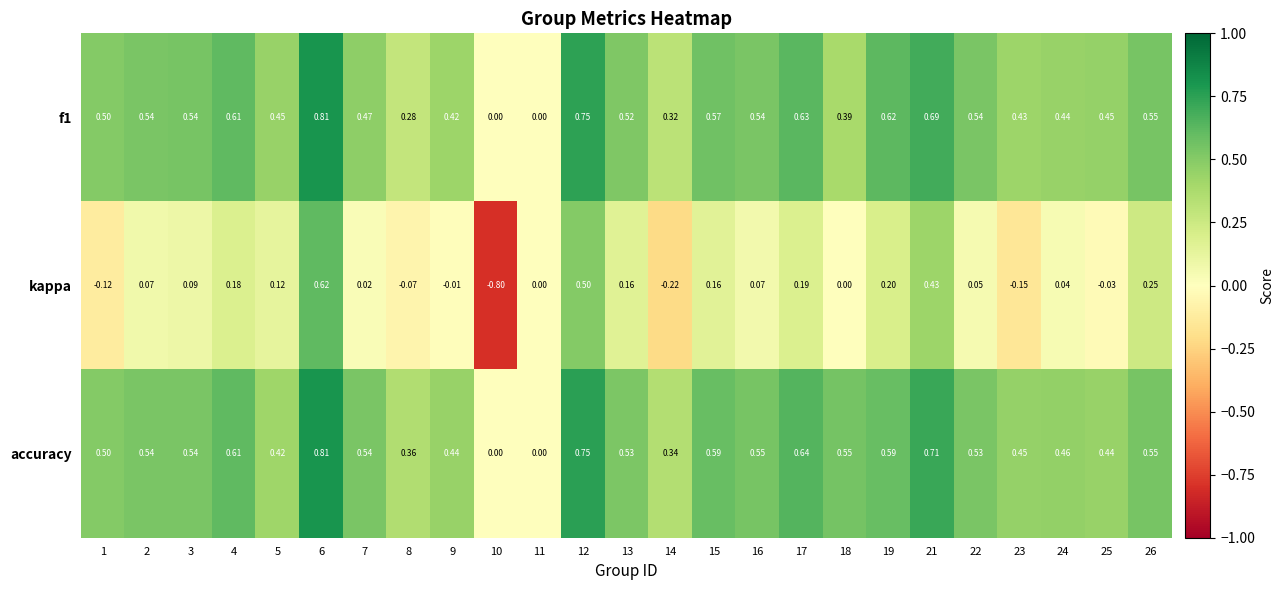

Between 7 and 10, which series saw the biggest shift?

kappa